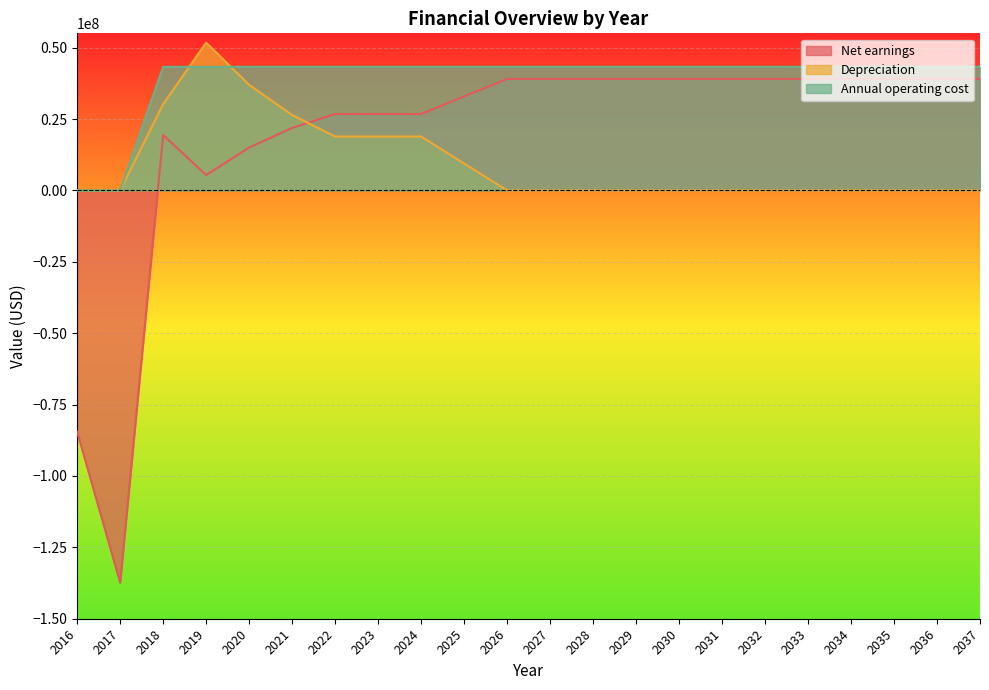

How many data points does each series have?

22